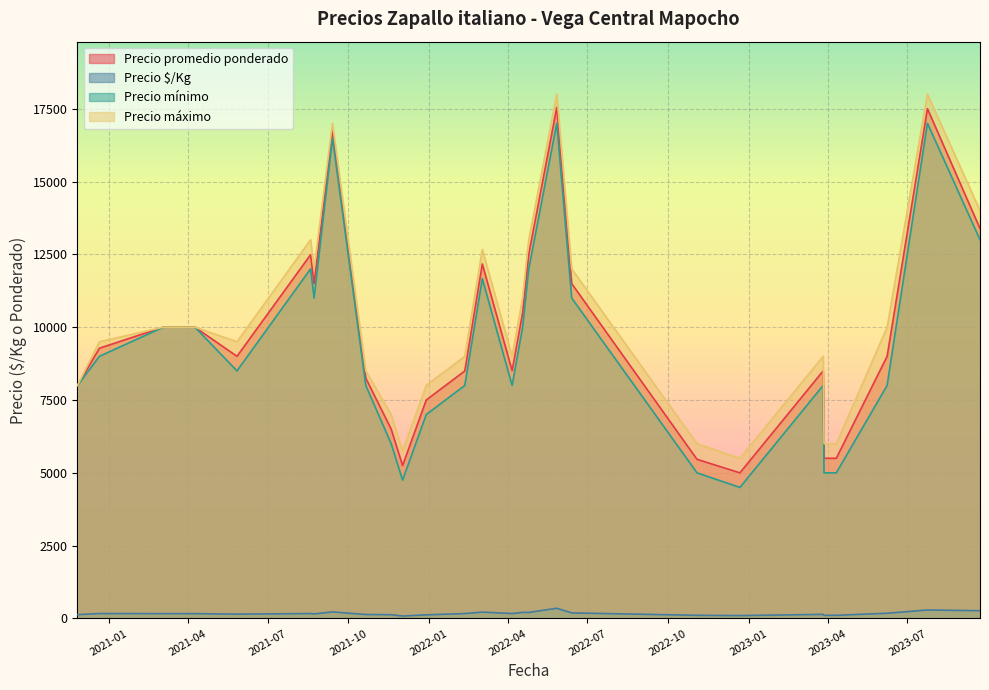

Rank the series at 2021-12-02 from highest to lowest value.

Precio máximo, Precio promedio ponderado, Precio mínimo, Precio $/Kg